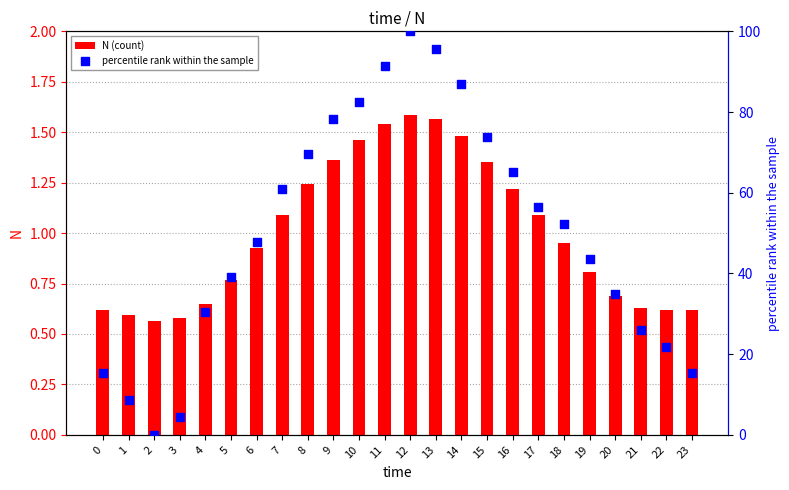

At which category is the sum across all series the highest?

12